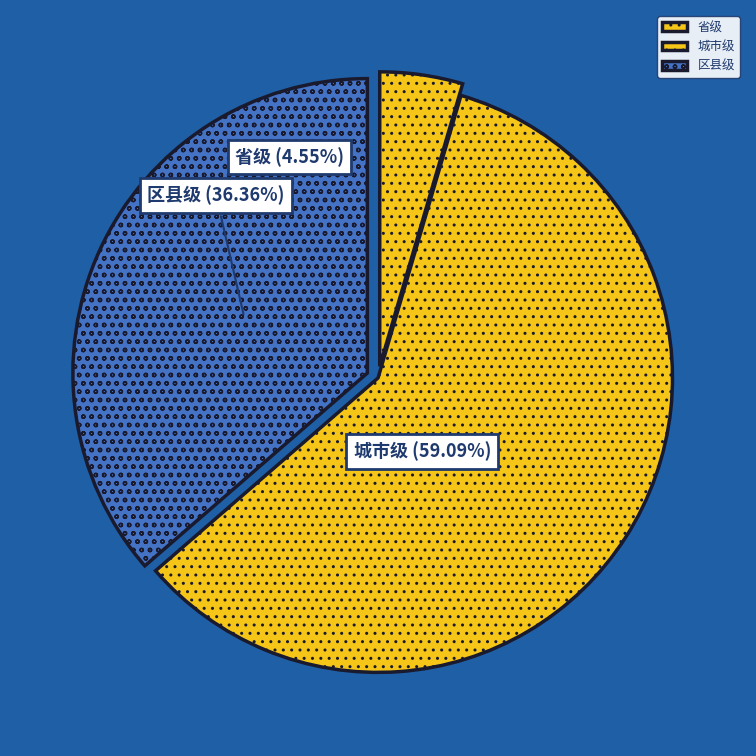

Which has a higher value, 区县级 or 城市级?

城市级